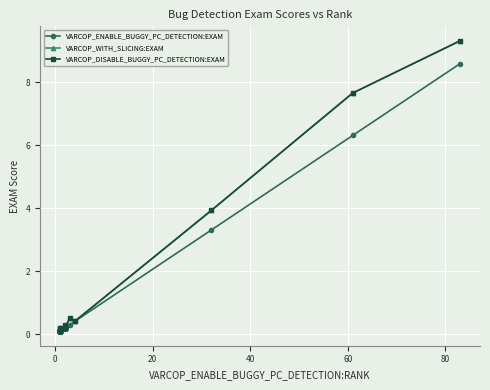

Does the chart display data point markers on the line(s)?

Yes